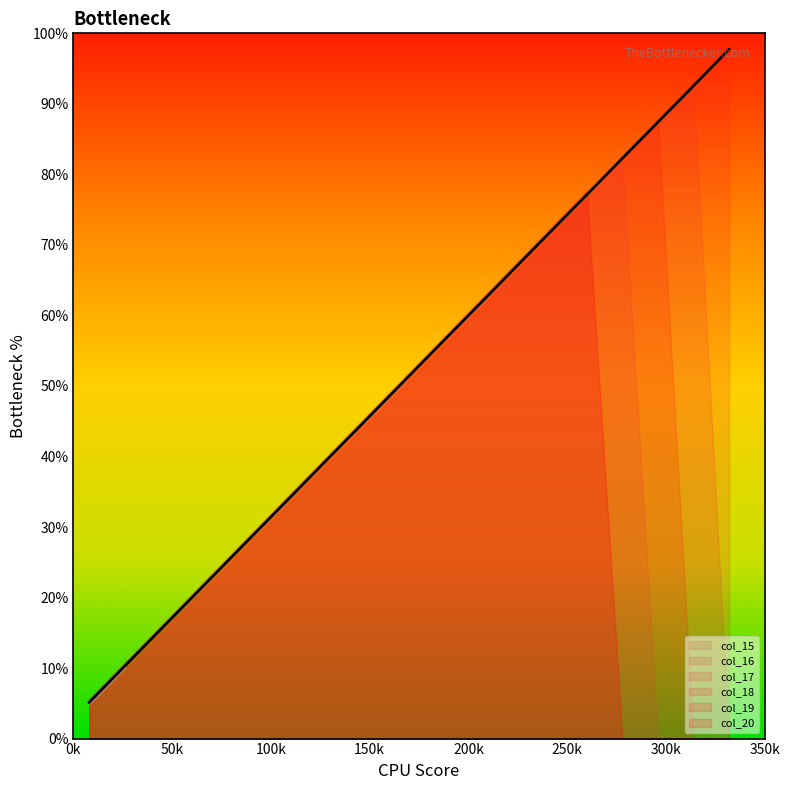

What is the difference between the maximum and minimum values?

92.6